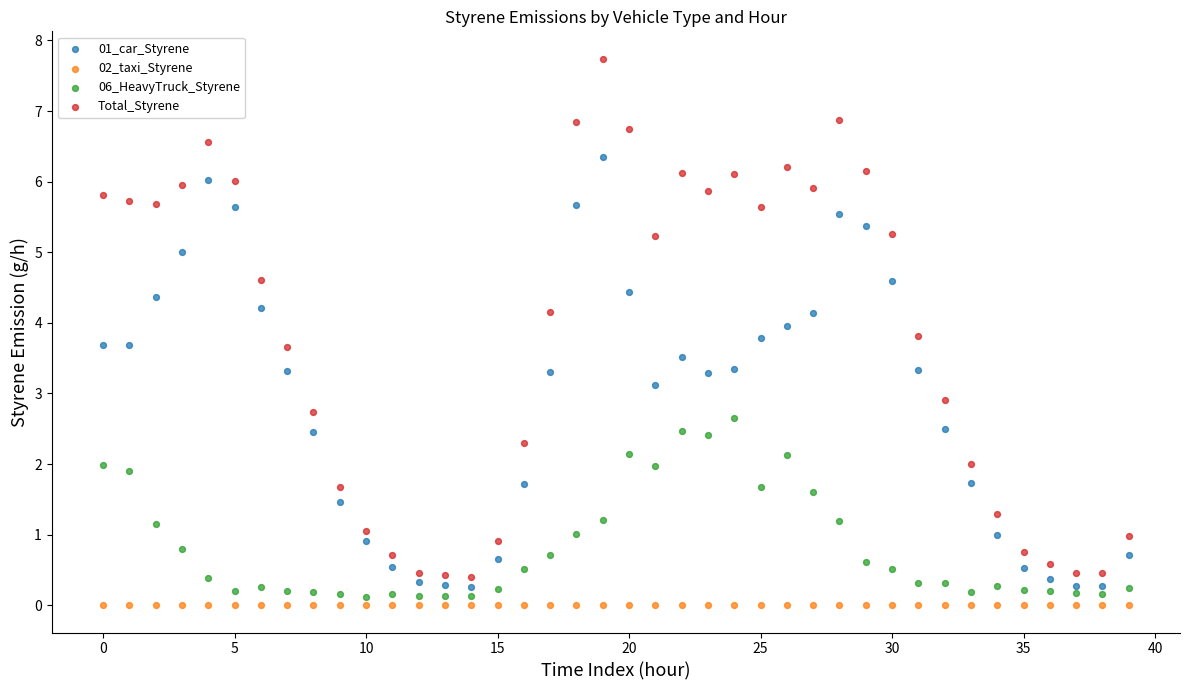

What are all the series names shown in the legend?

01_car_Styrene, 02_taxi_Styrene, 06_HeavyTruck_Styrene, Total_Styrene